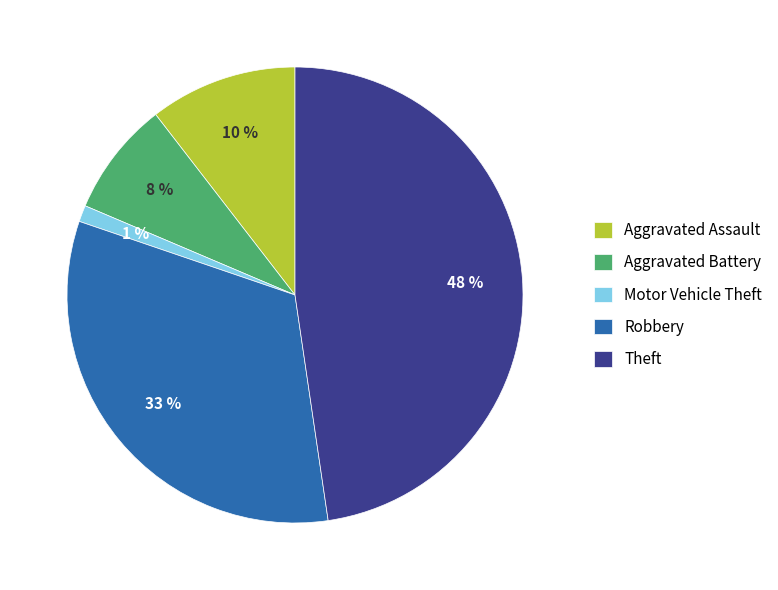

How many segments does this pie chart have?

5